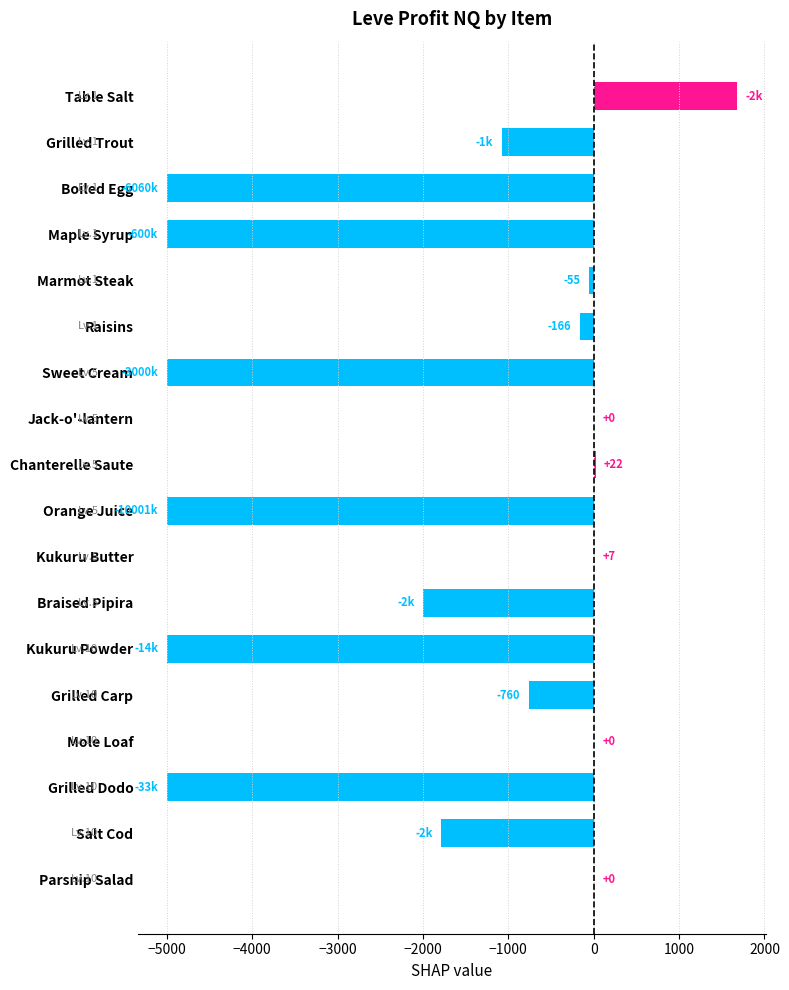

At which category does the chart reach its peak across all series?

Table Salt